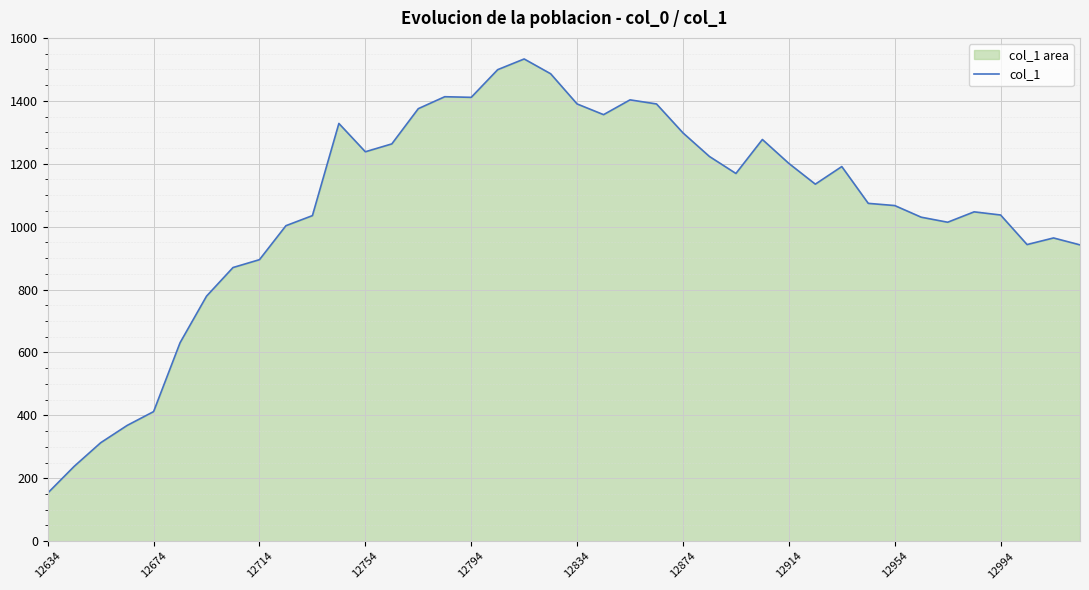

What is the difference between the maximum and minimum values?

1380